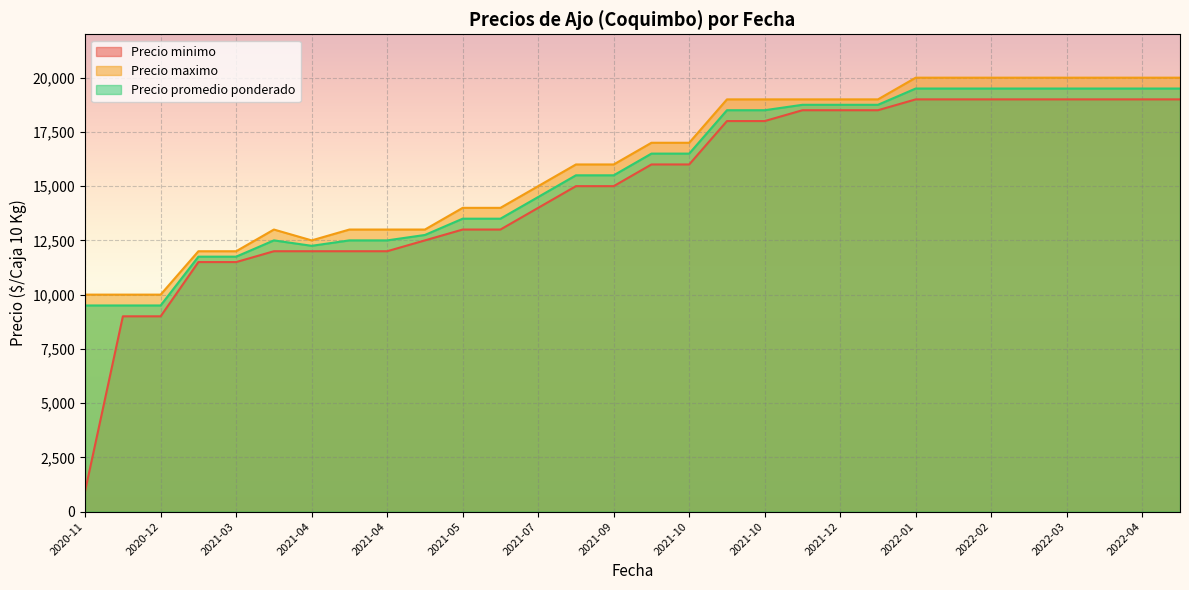

True or false: Precio maximo has more than 0 interior local peaks.

True